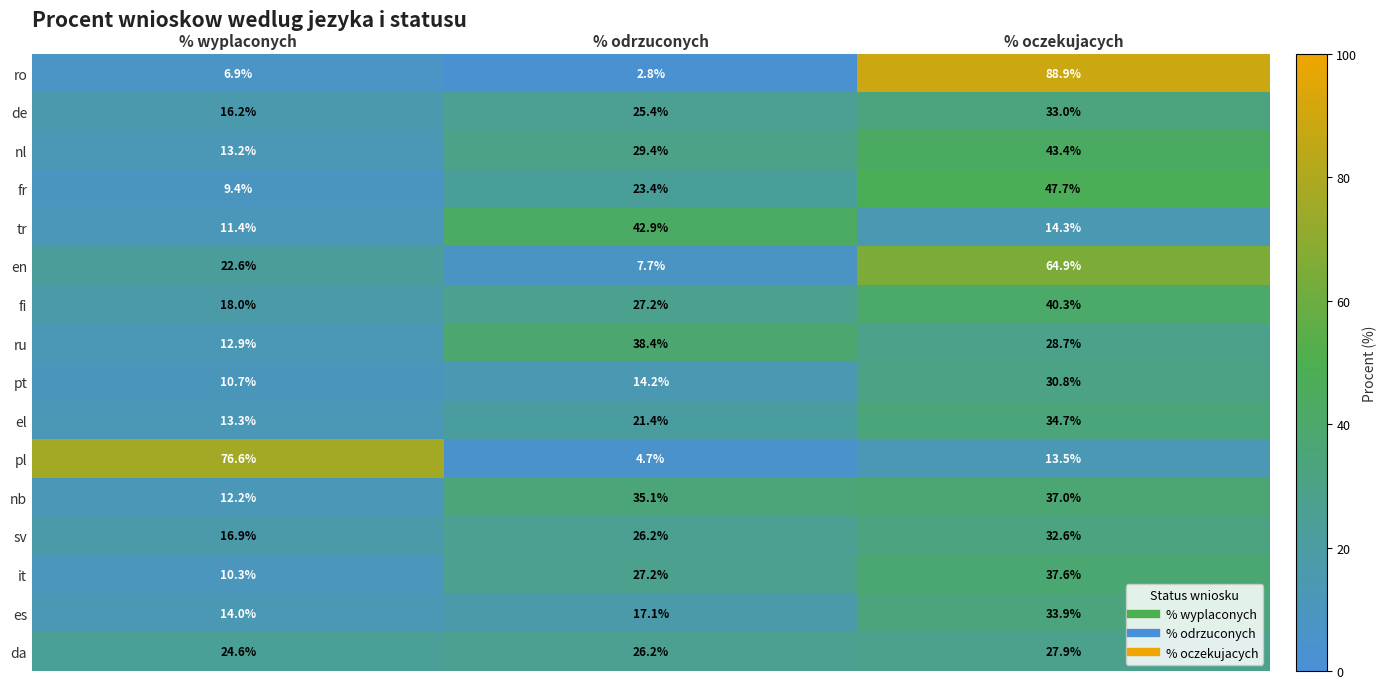

What is the sum of all ro values?

98.6